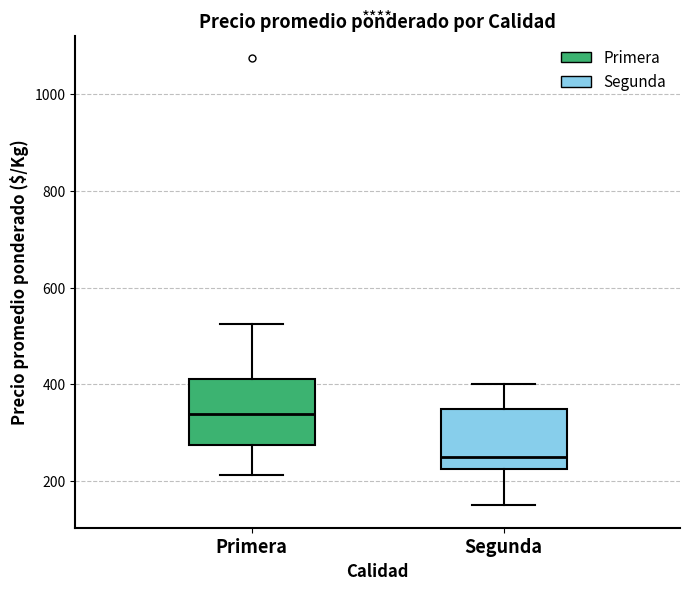

Reading left to right, read every box against the y-axis: the position of its median line, the range the box covers, and the ends of its whiskers. The values are not printed on the chart, so give them approximately, as read against the axis.

Primera: median 340, box 280 to 420, whiskers 220 to 520
Segunda: median 260, box 220 to 360, whiskers 160 to 400